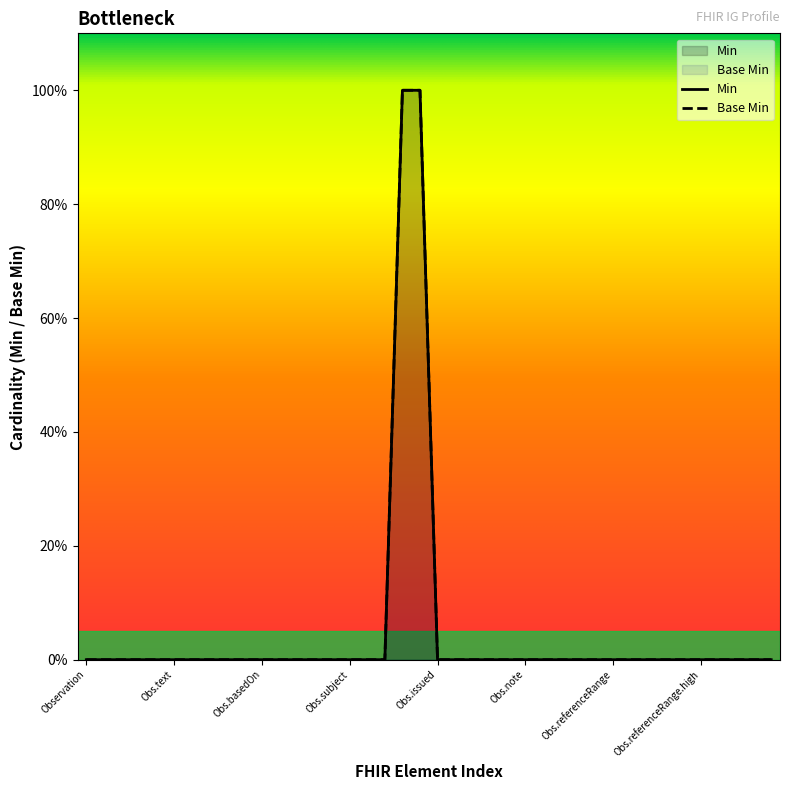

At which label does Base Min reach its minimum?

Observation